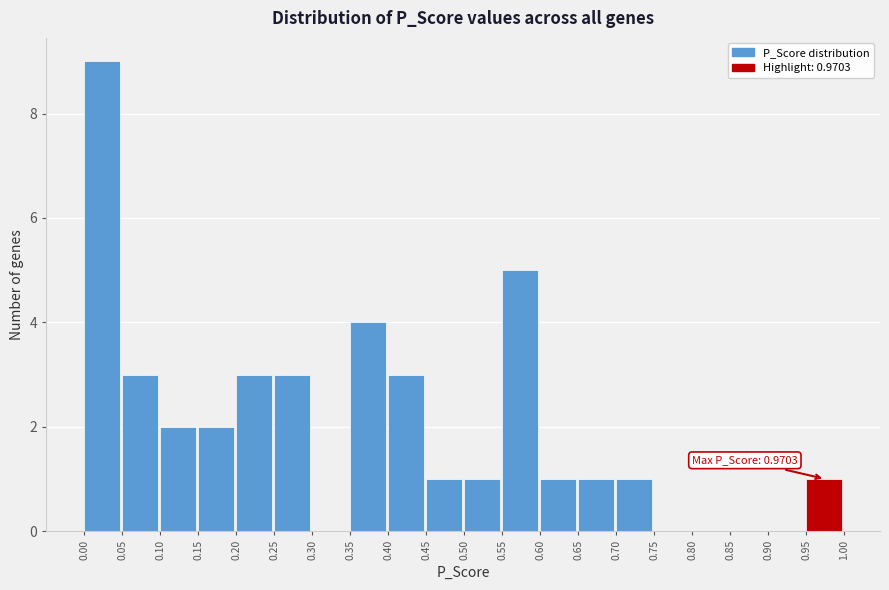

Over which range of the x-axis is the bar tallest?

0.00 to 0.05